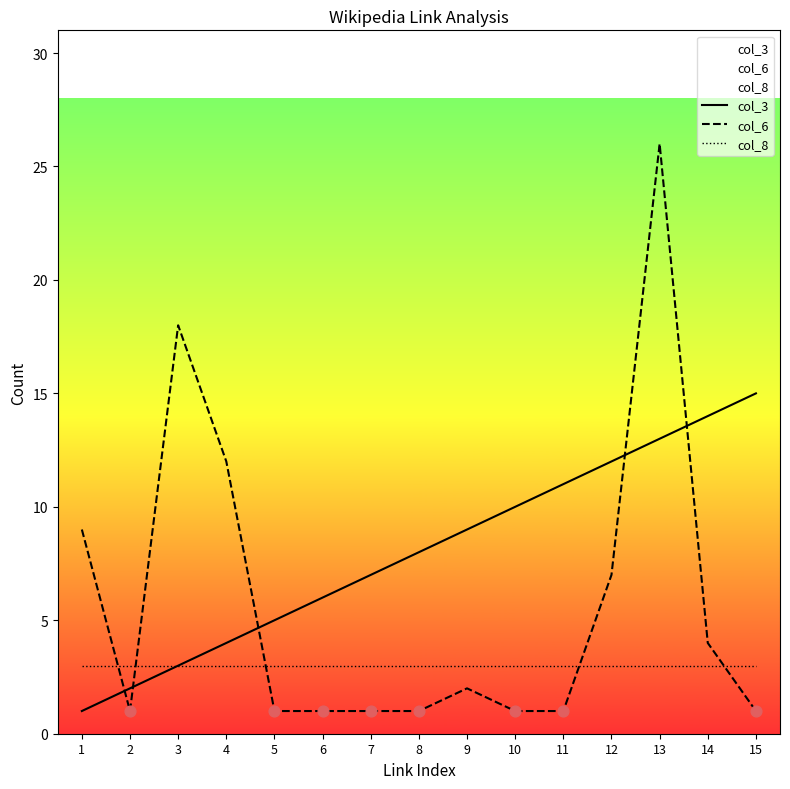

Which series has the largest total across all categories?

col_3